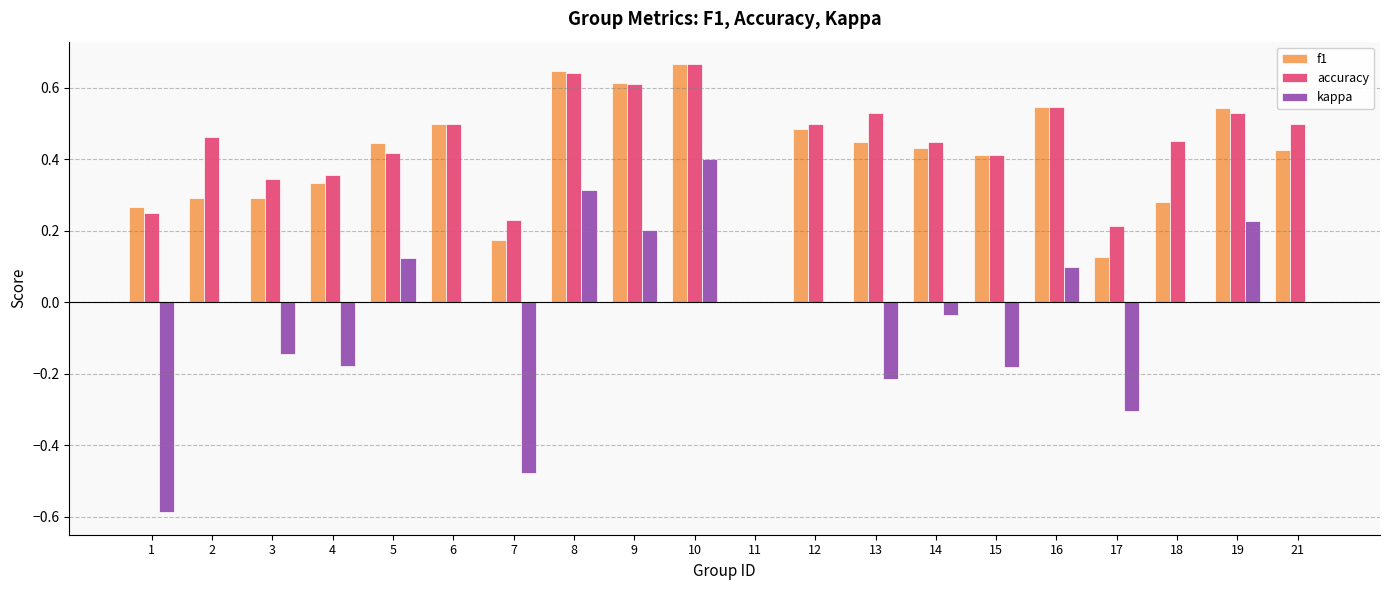

What is the total value across all series at 16?

1.2